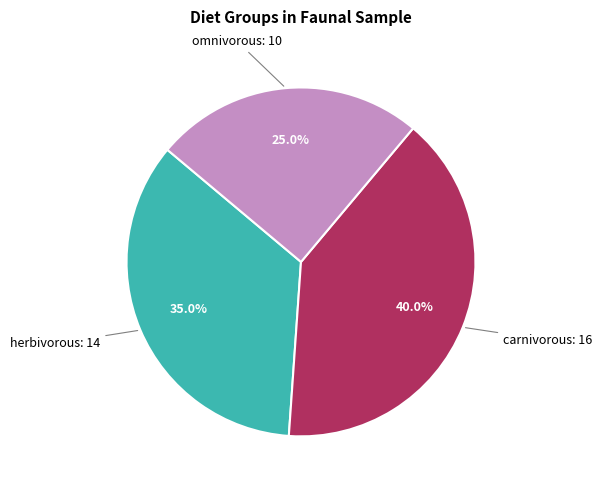

Is there any slice that represents more than half of the pie?

No